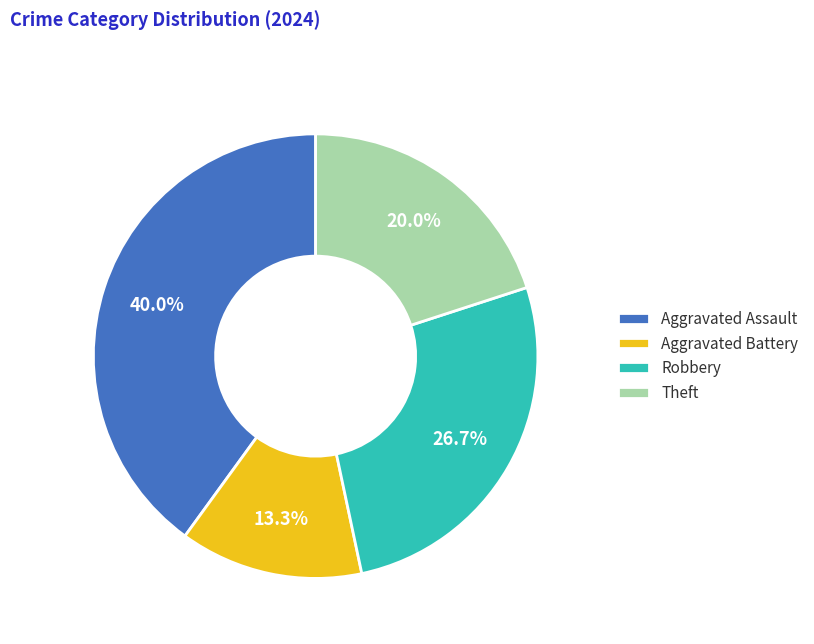

To the nearest percent, what is the difference between the largest and smallest slice percentages?

27%